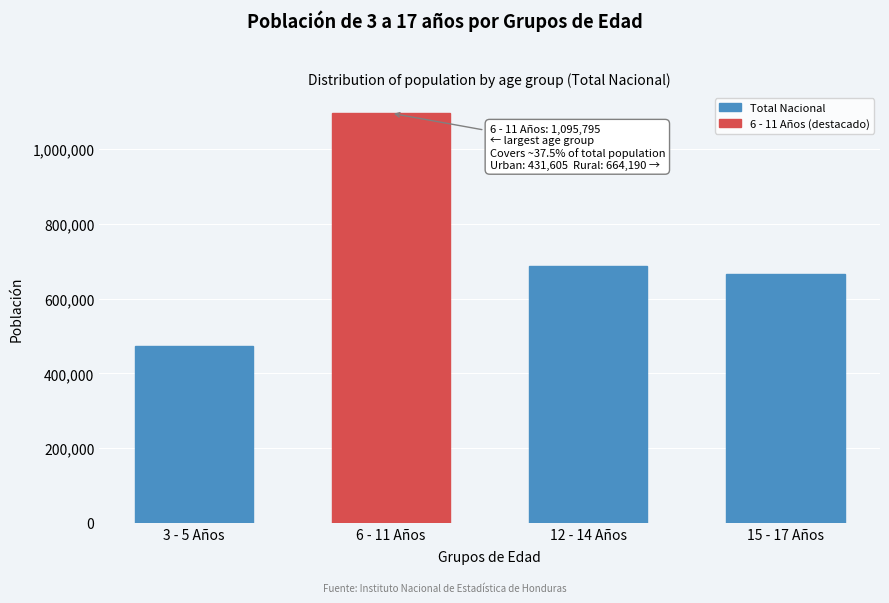

Reading left to right, what are all the values shown in this chart?

3 - 5 Años=473652.8	6 - 11 Años=1095795.5	12 - 14 Años=686015.1	15 - 17 Años=665759.0